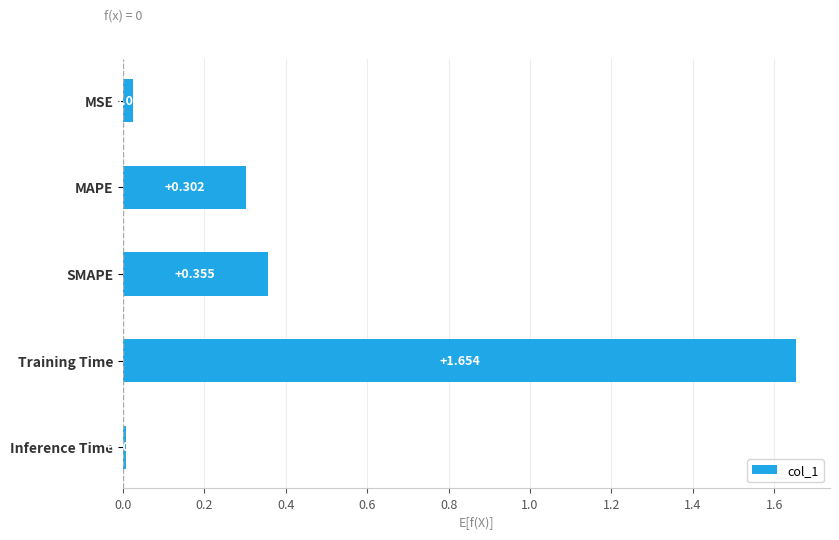

Which label corresponds to the largest value in the chart?

Training Time